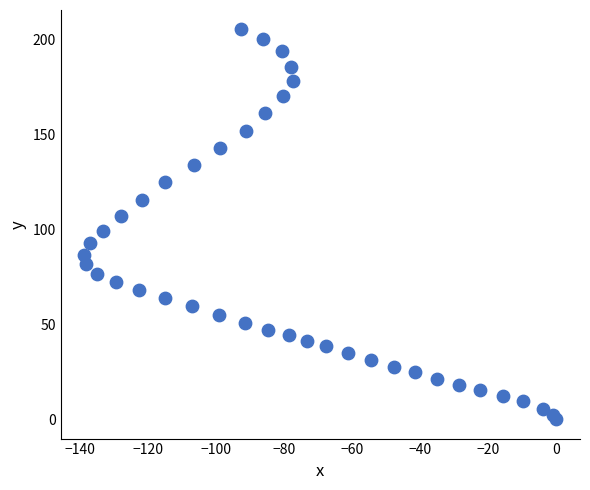

What is the range of X values (max minus min)?

138.7